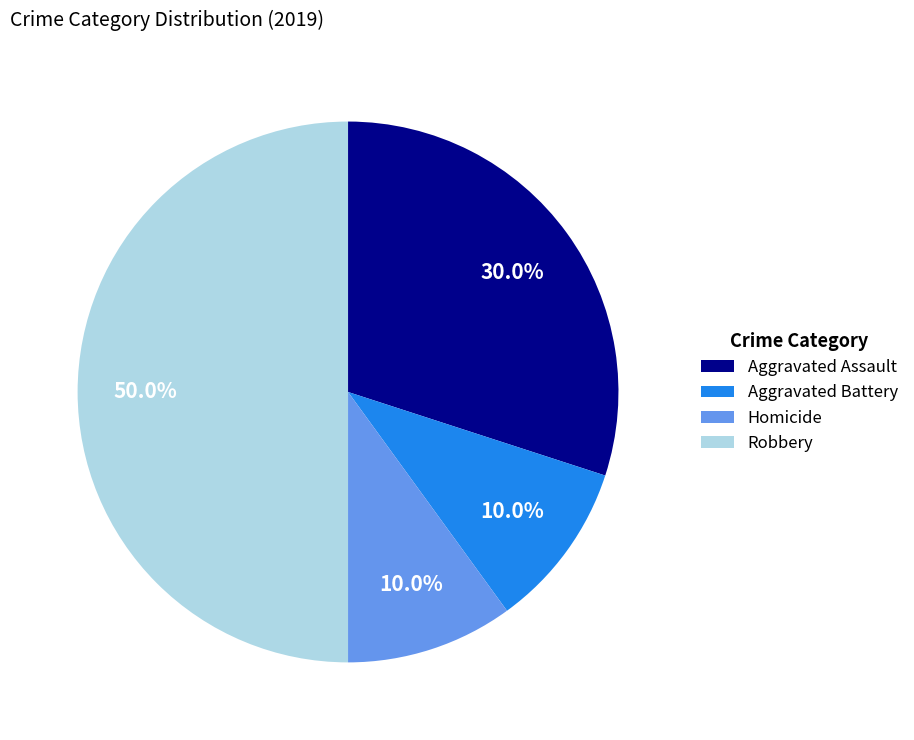

Which has a higher value, Robbery or Homicide?

Robbery